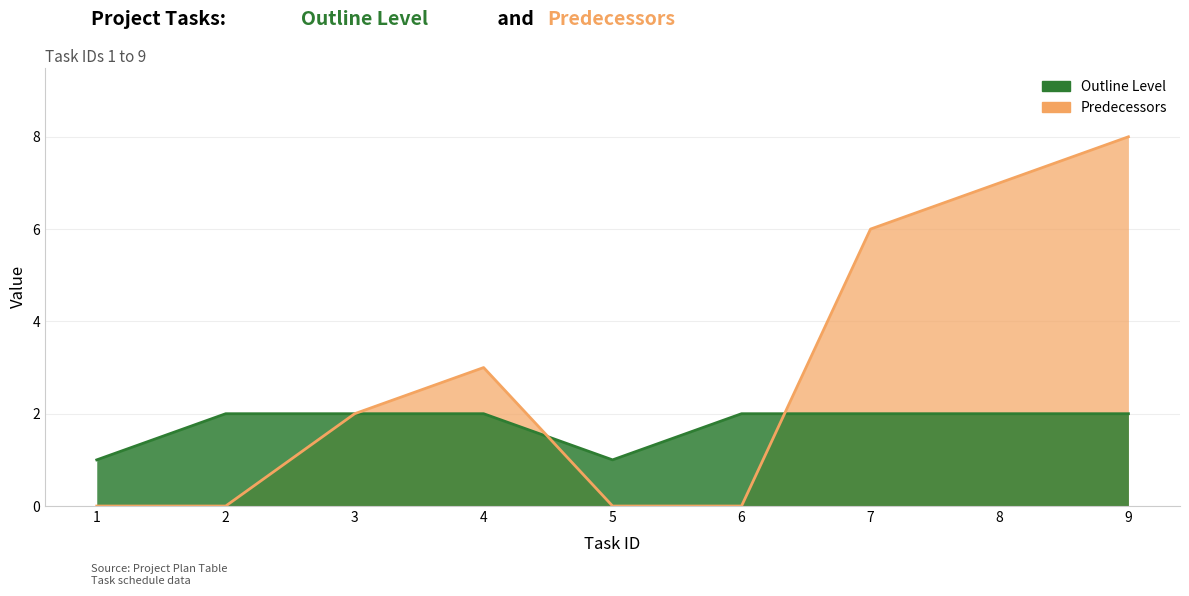

Which series has the largest total across all categories?

Predecessors